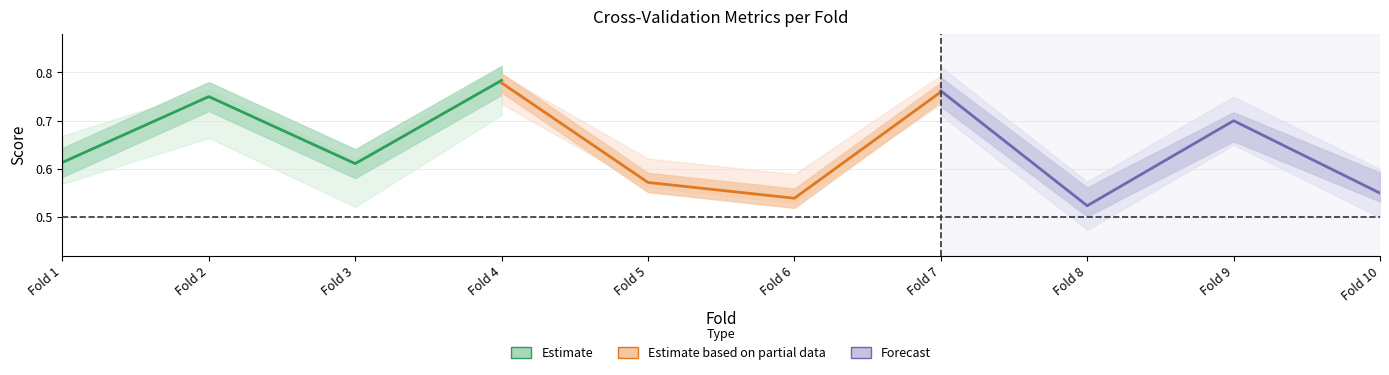

Count the Estimate values in the range 0 to 1.

4